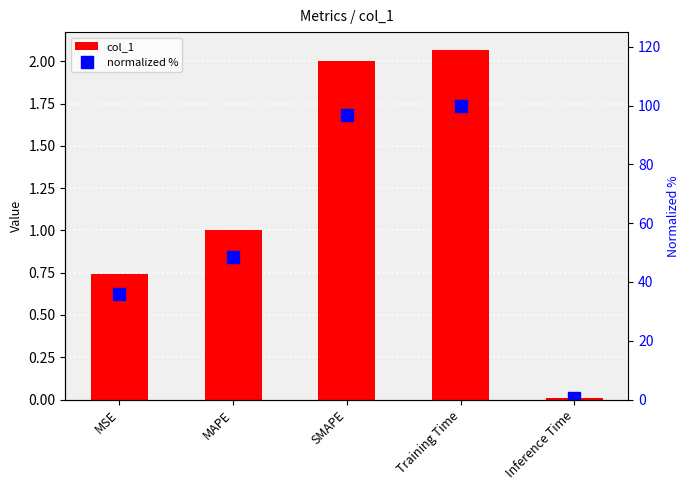

How many groups of bars are there?

5